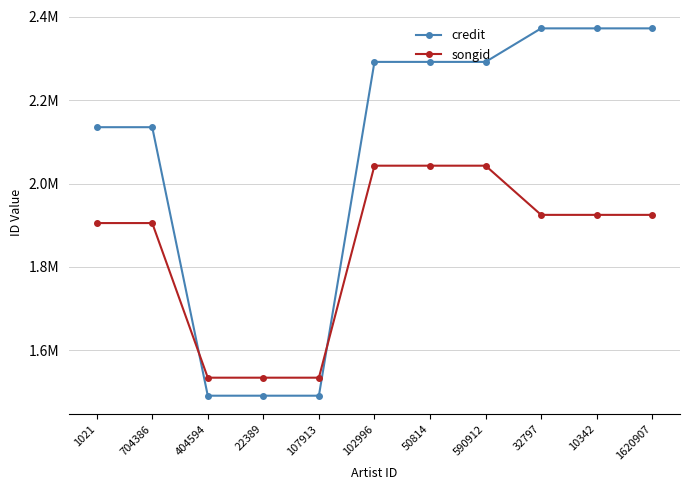

What is the difference between the second highest and minimum values in the songid series?

508789